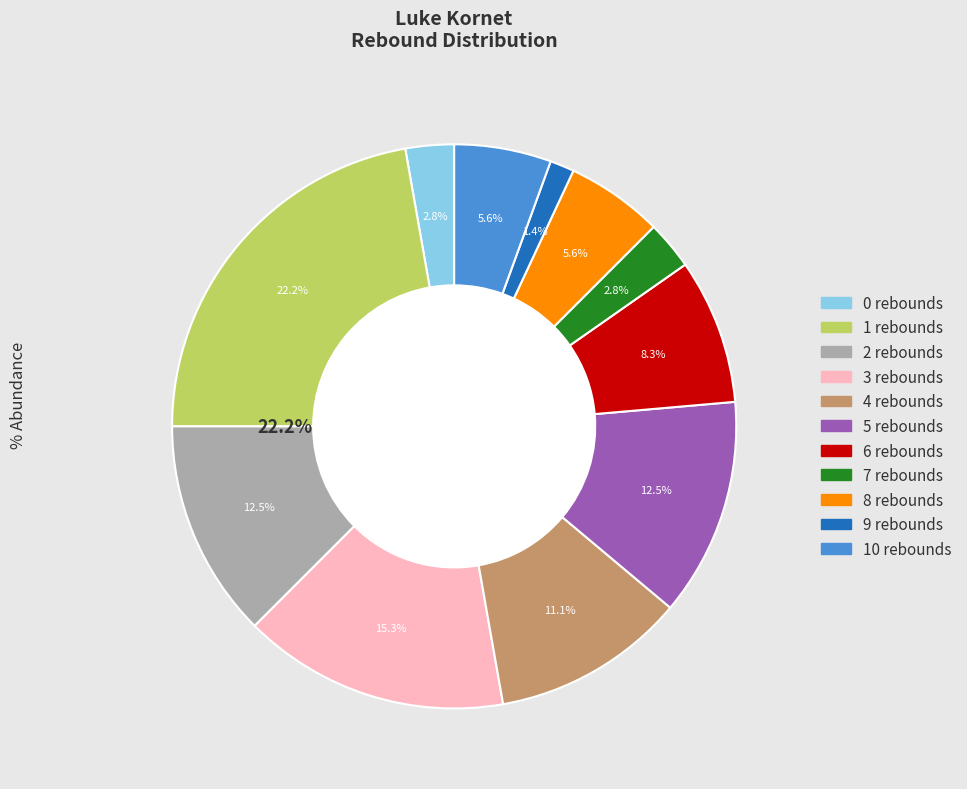

True or false: 4 rebounds accounts for 4% of the total.

False